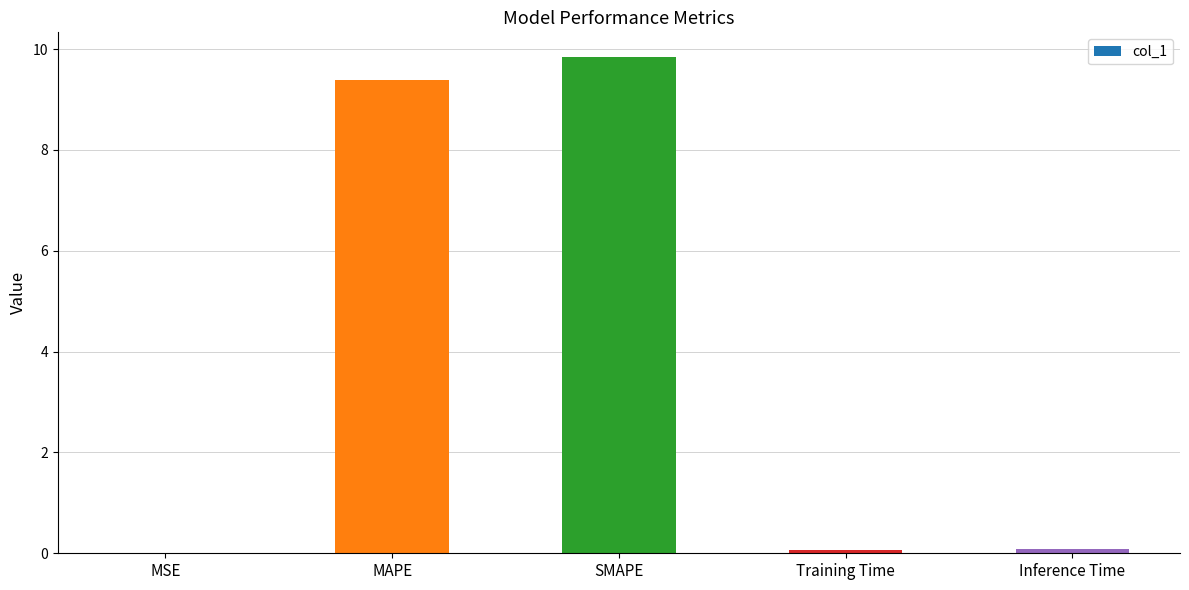

Between Training Time and SMAPE, which is larger?

SMAPE